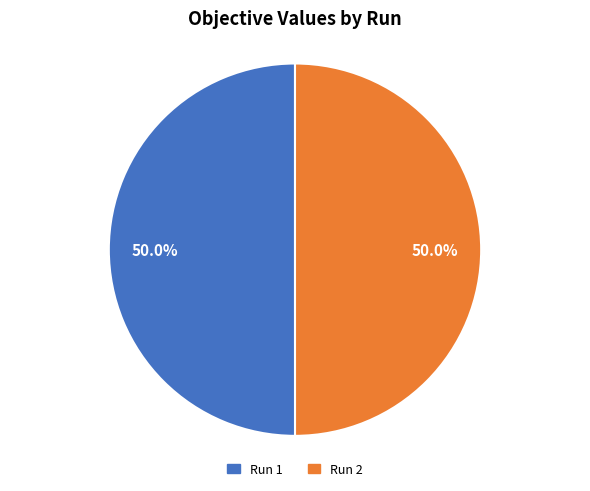

To the nearest percent, what percentage of the pie is Run 2?

50%